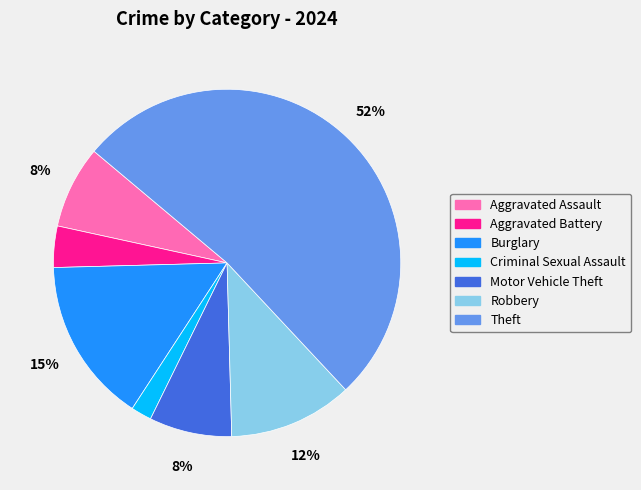

What is the smallest slice in the pie chart?

Criminal Sexual Assault